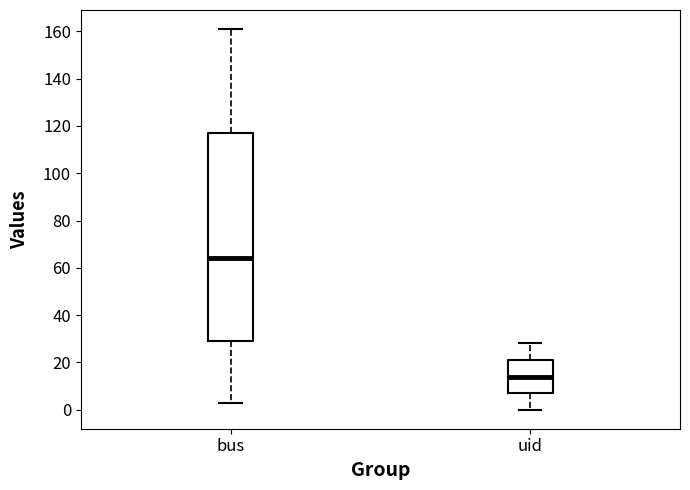

Which box has the highest median line?

bus